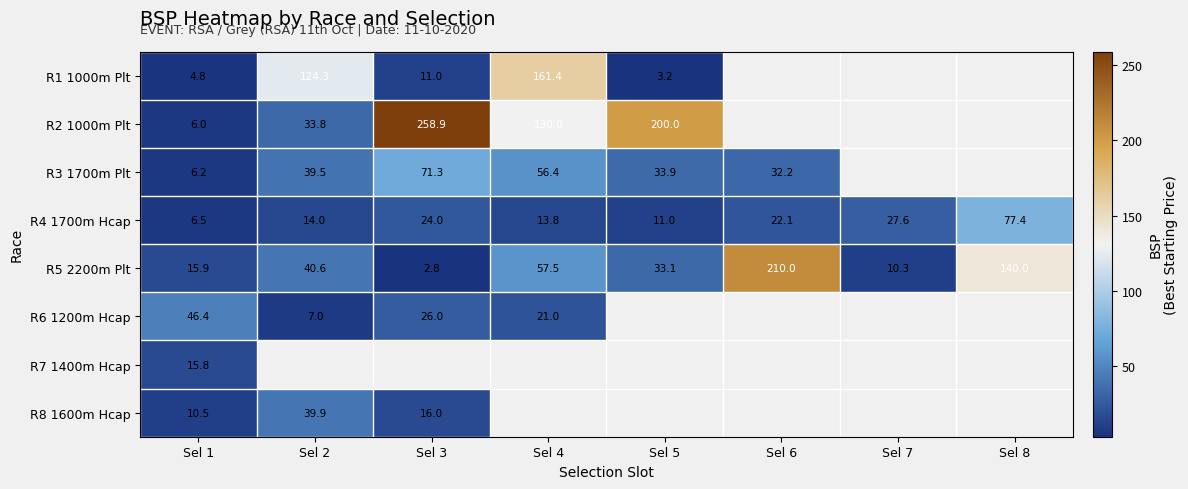

What is the difference between the R3 1700m Plt values at Sel 3 and Sel 1?

65.1